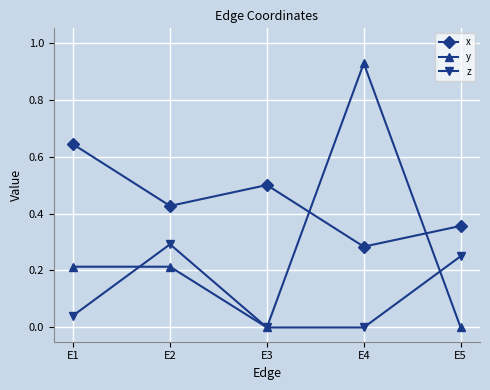

Where is the first local minimum for x?

E2